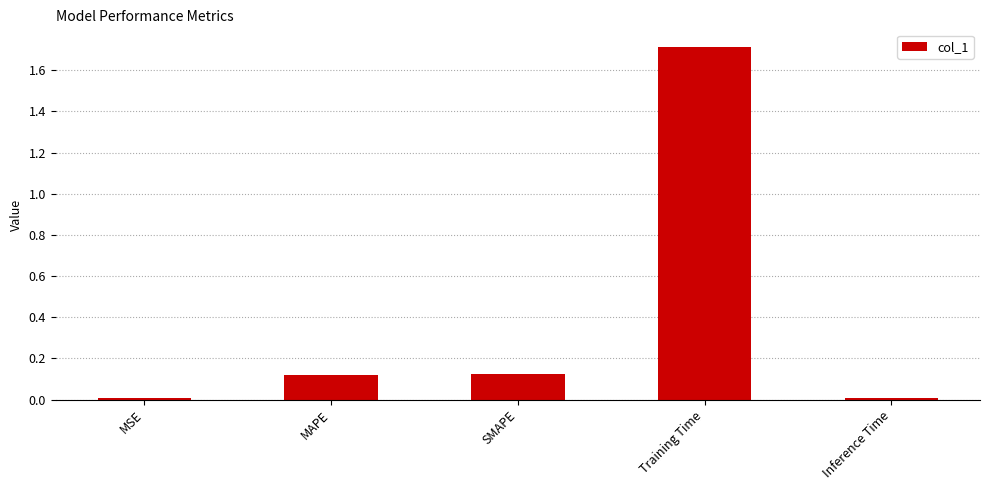

What is the label of the 3rd bar from the left?

SMAPE